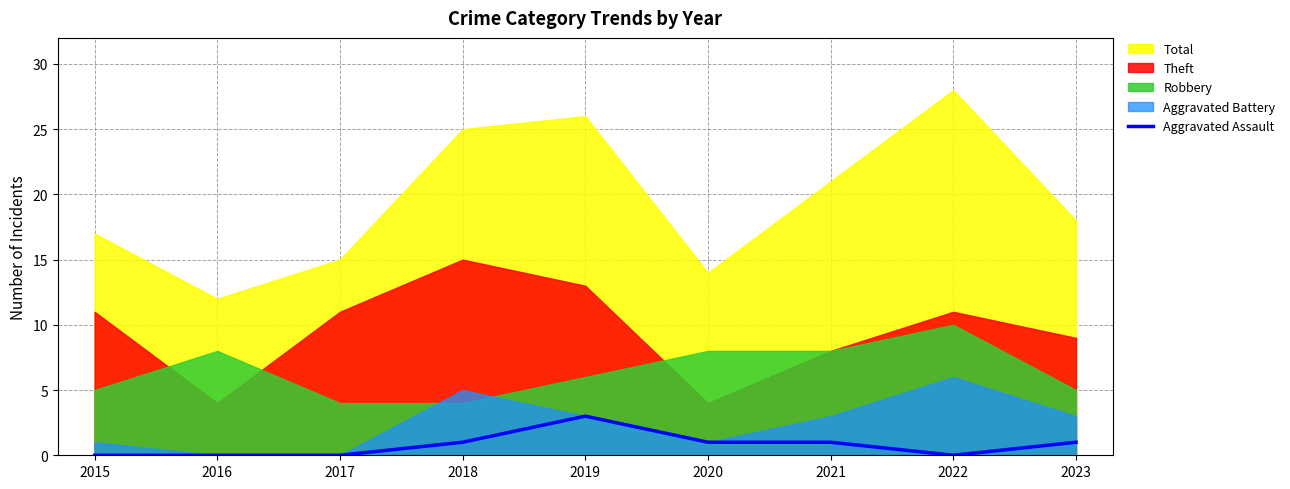

At which category does the chart reach its minimum across all series?

2015